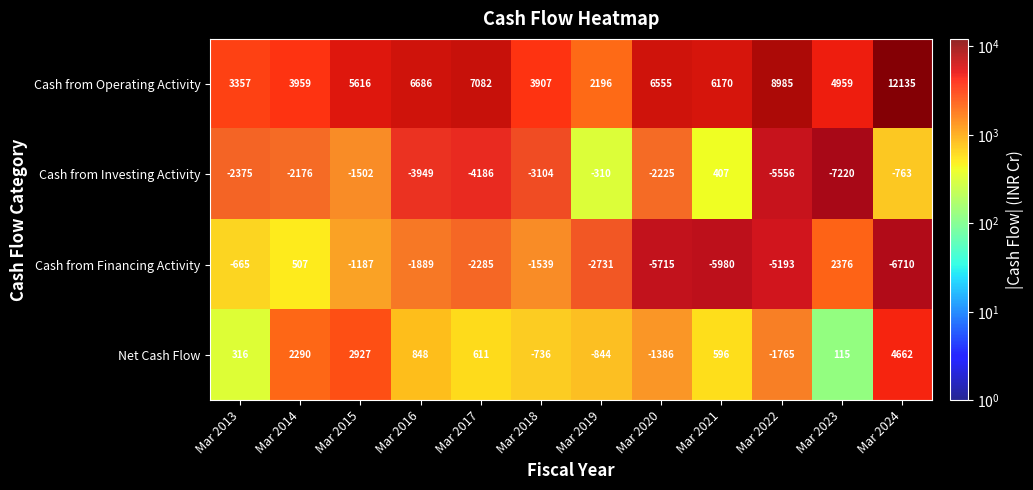

How many data points does each series have?

12